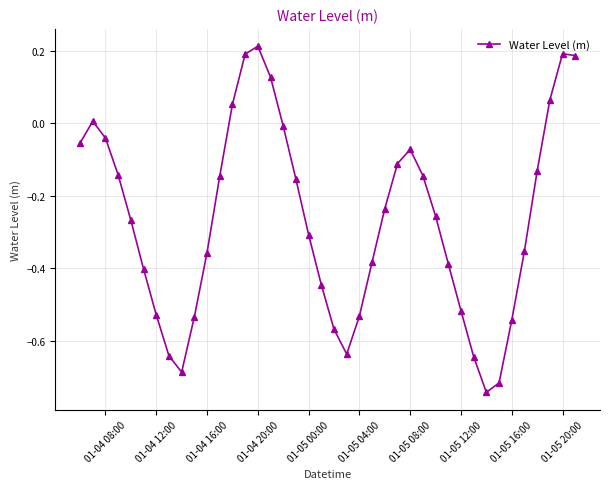

True or false: there are more than 1 points higher than both neighbors.

True